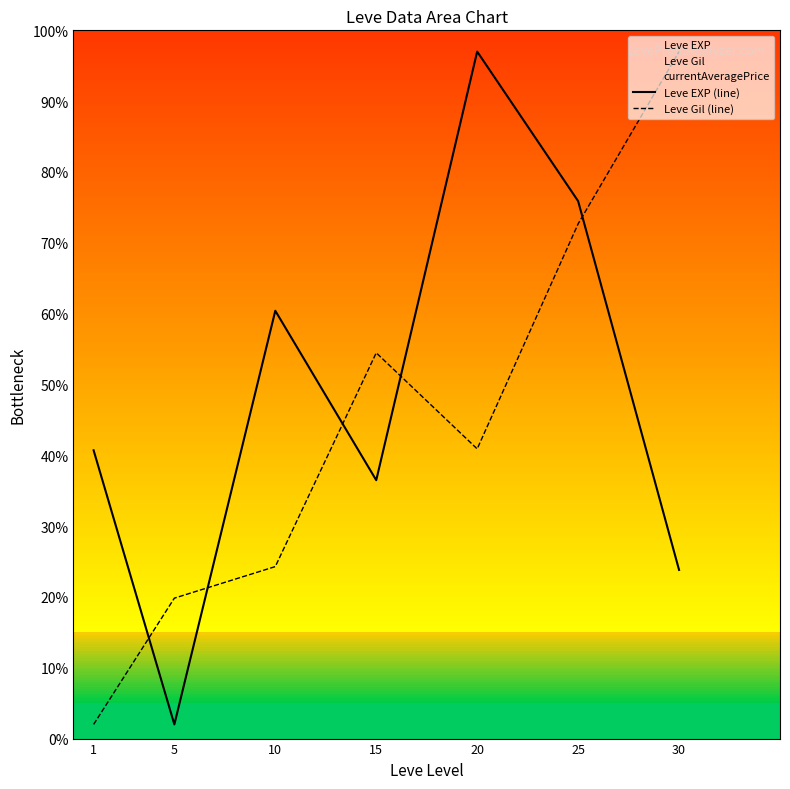

What is the greatest value displayed?

97.0